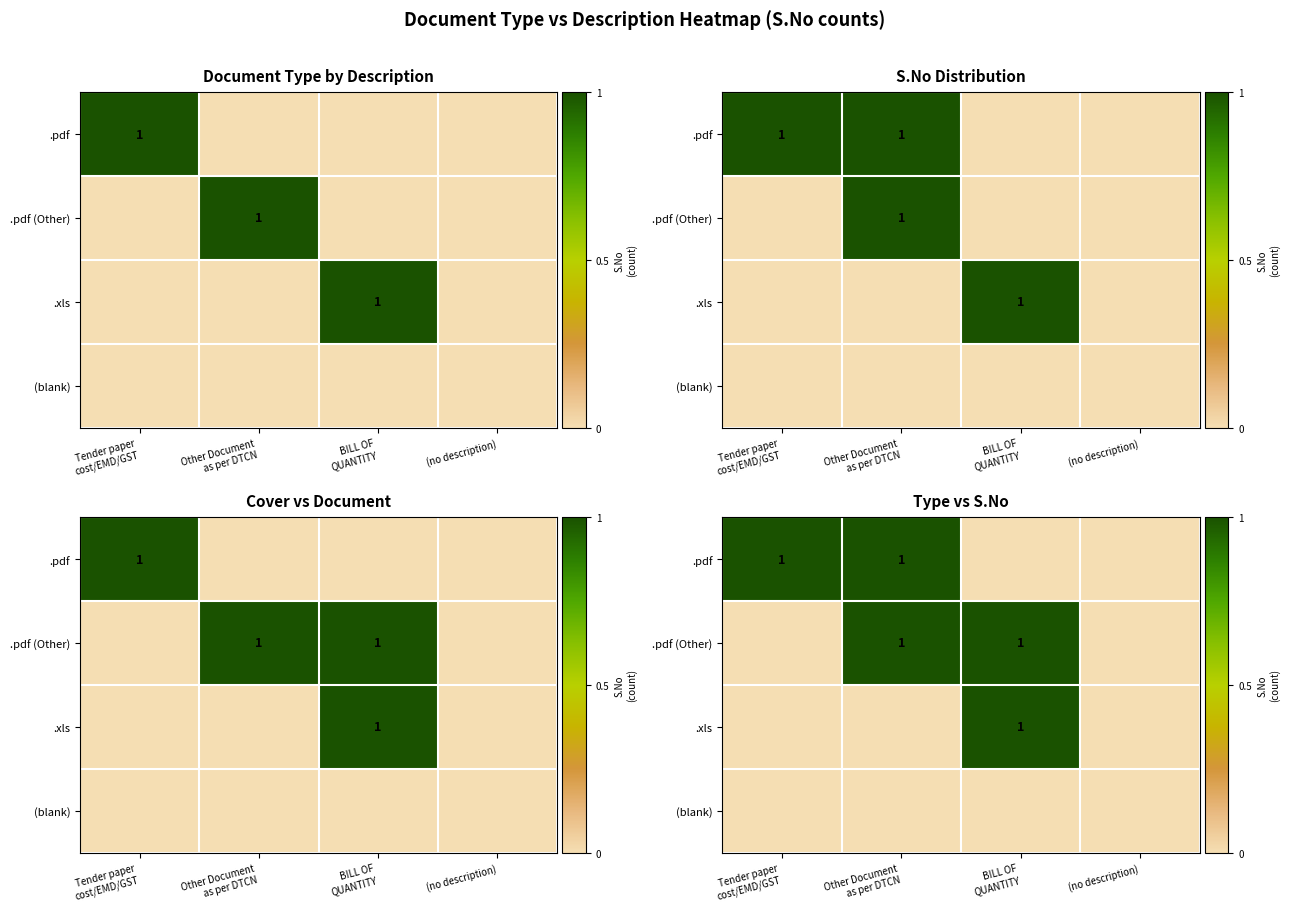

Rank the series at BILL OF QUANTITY from lowest to highest value.

.pdf, (blank), .pdf (Other), .xls